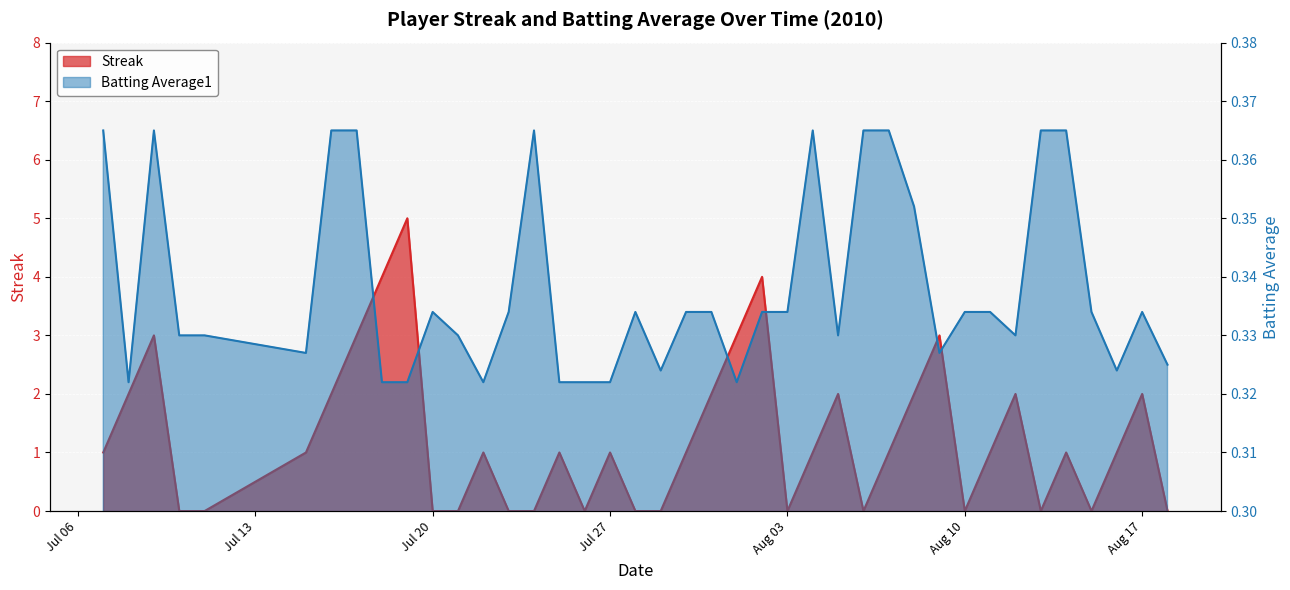

At 2010-07-10, list the series in order from smallest to largest.

Streak, Batting Average1